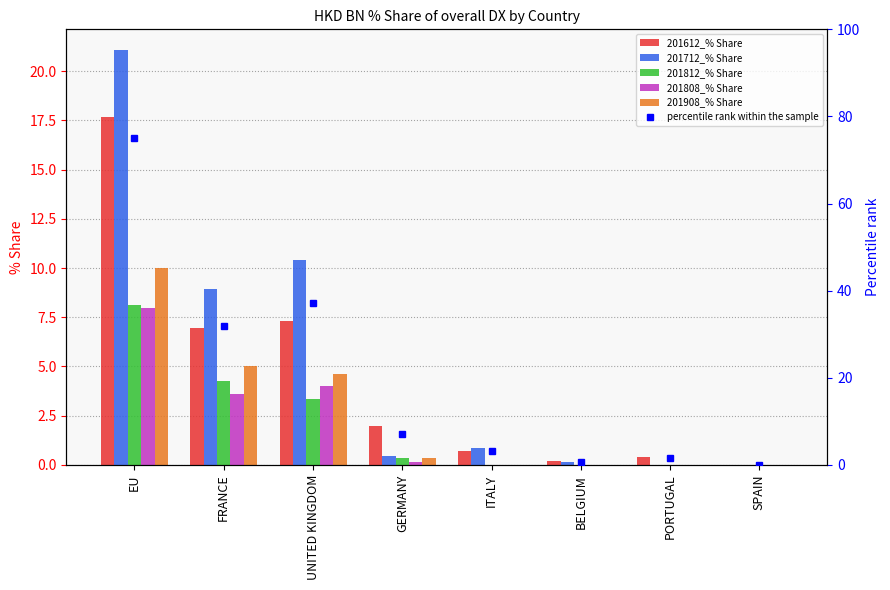

Count the number of categories in the chart.

8